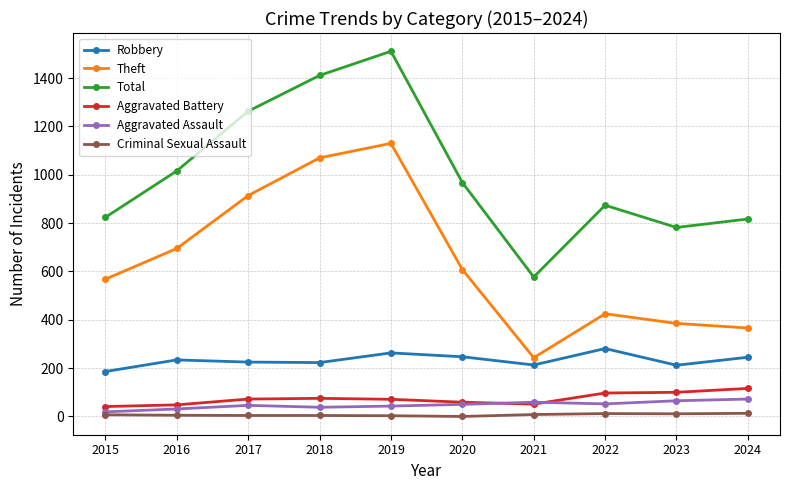

Which series has the largest total across all categories?

Total